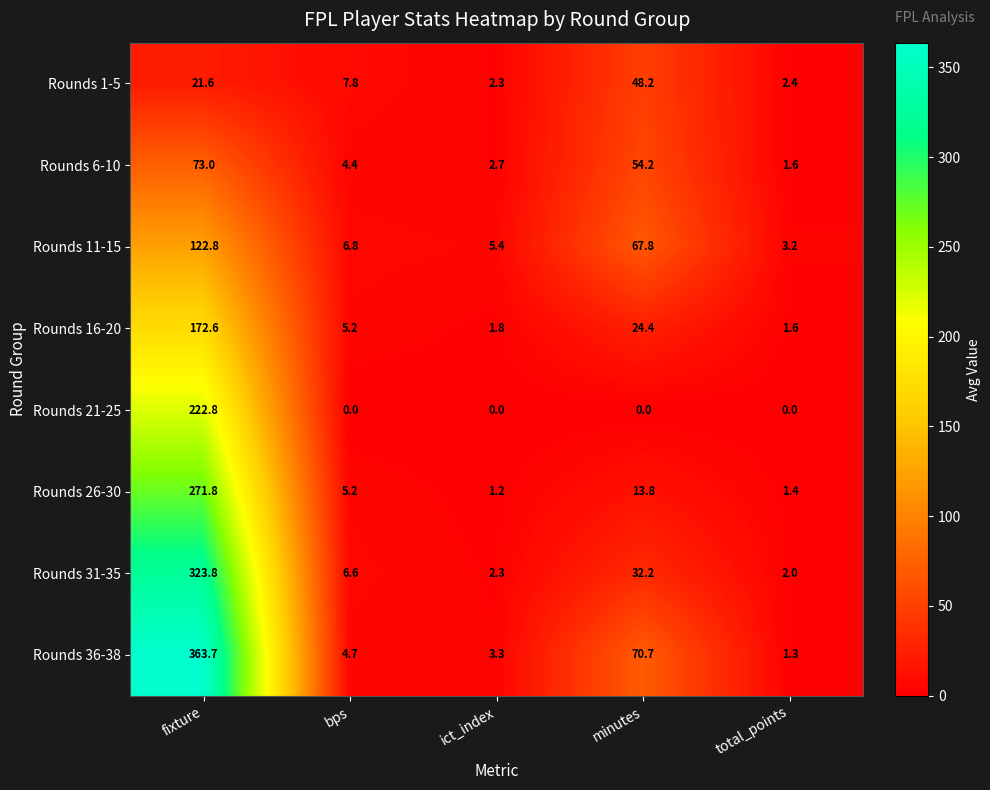

Which category has the highest value in the Rounds 16-20 series?

fixture